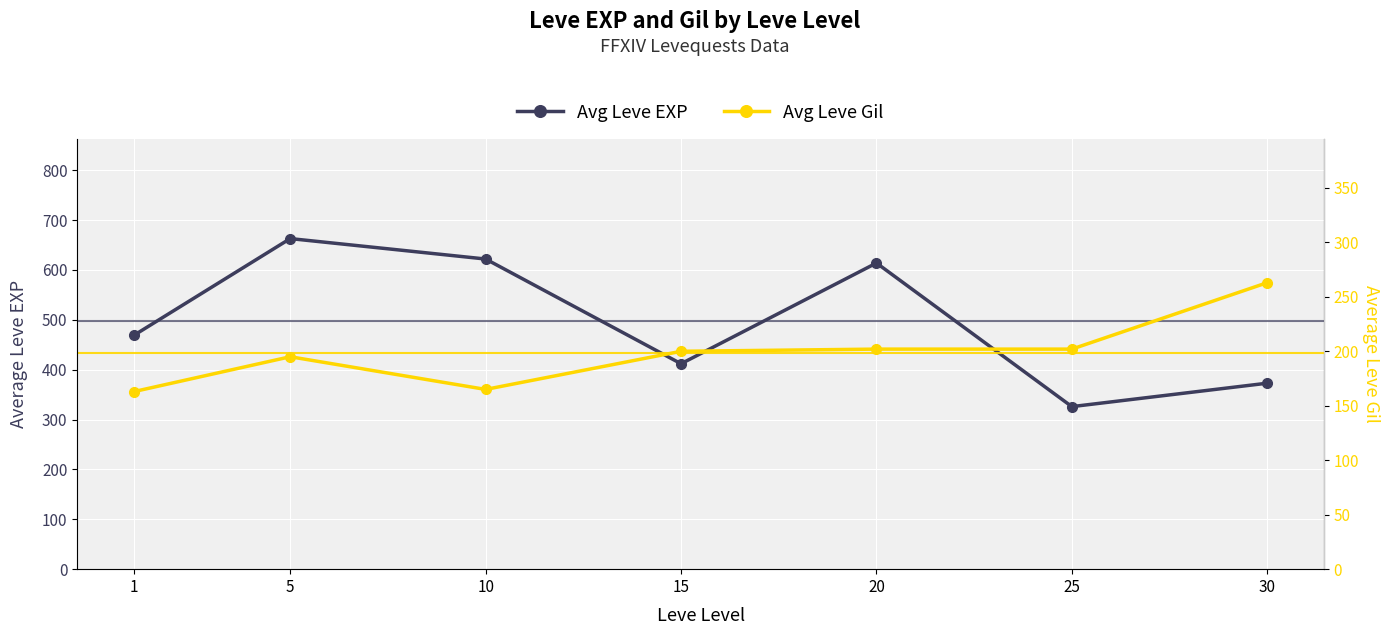

What is the difference between the Avg Leve Gil values at 15 and 20?

2